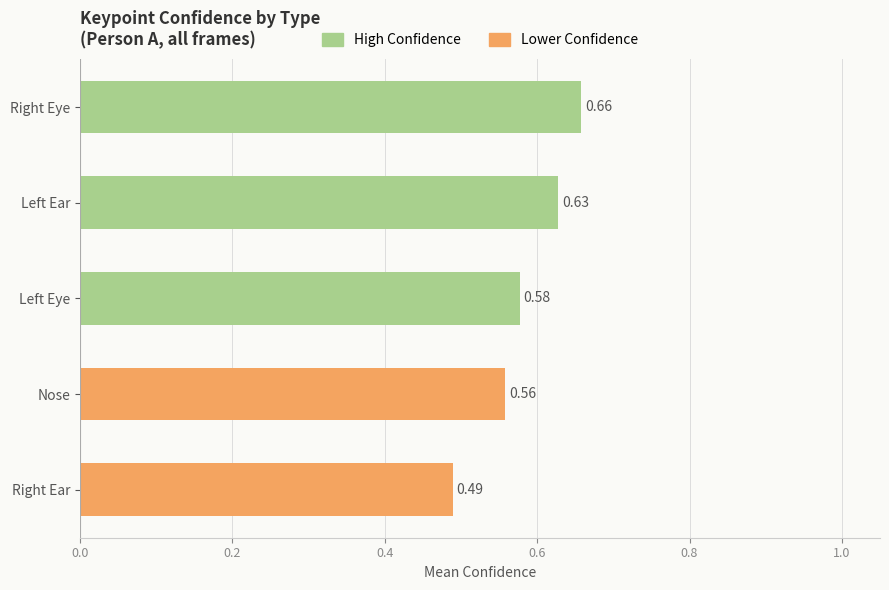

What is the change in value from Nose to Left Ear?

+0.1